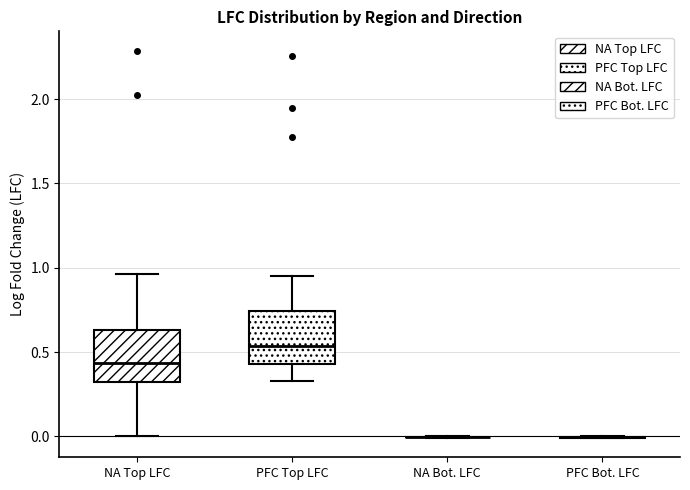

Where does the lower whisker of the box for PFC Top LFC end on the y-axis? The values are not printed on the chart, so give them approximately, as read against the axis.

0.35